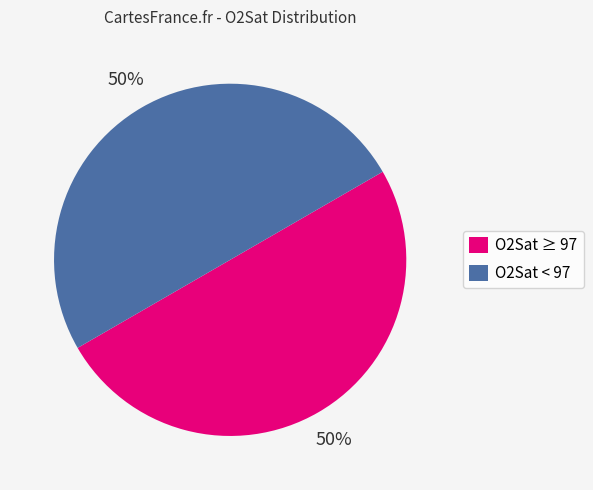

Do O2Sat ≥ 97 and O2Sat < 97 together represent more than half of the pie?

Yes